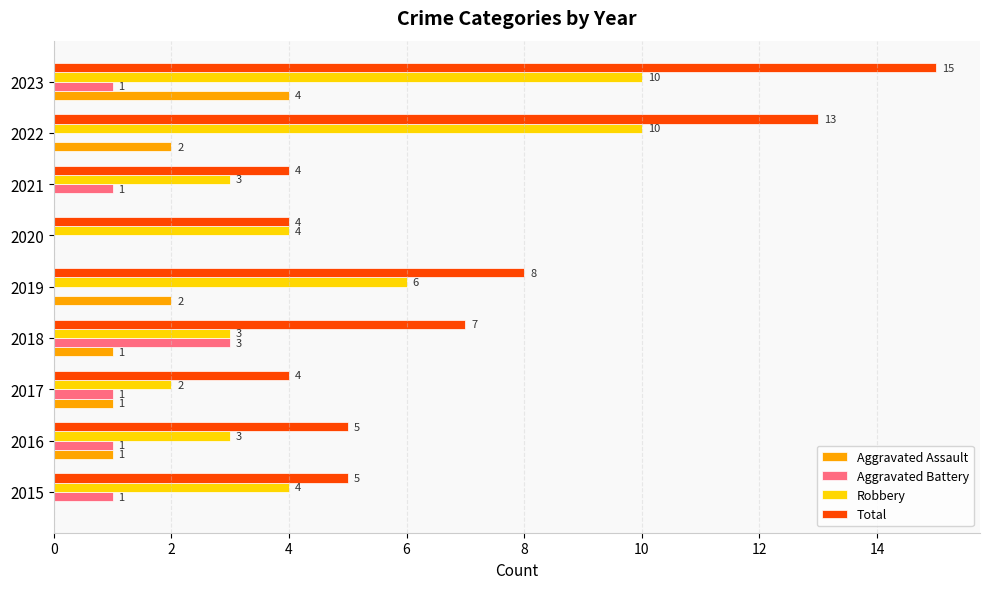

The value of Total at 2021 is 2. True or false?

False